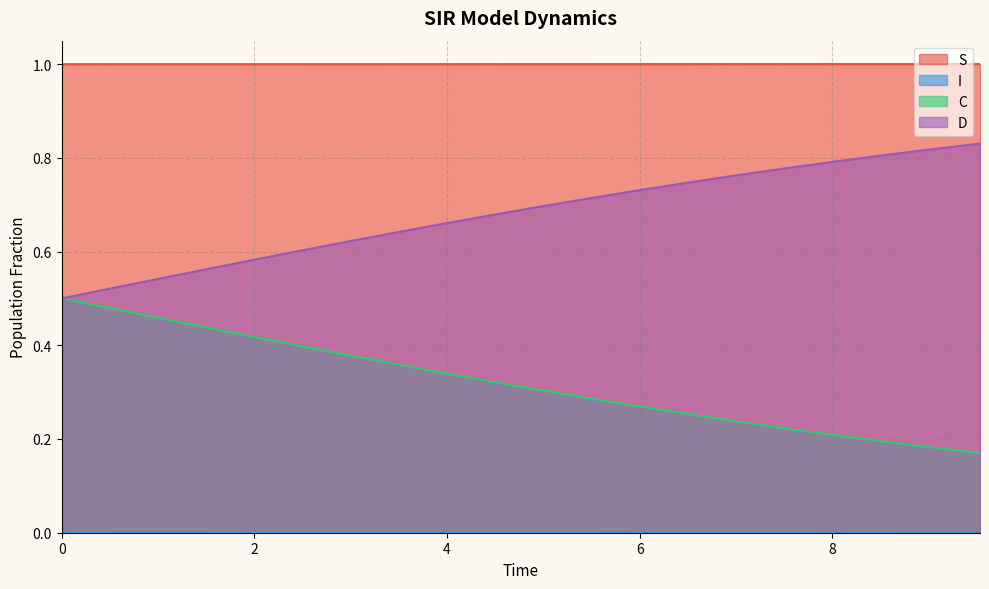

What is the greatest value displayed?

1.0